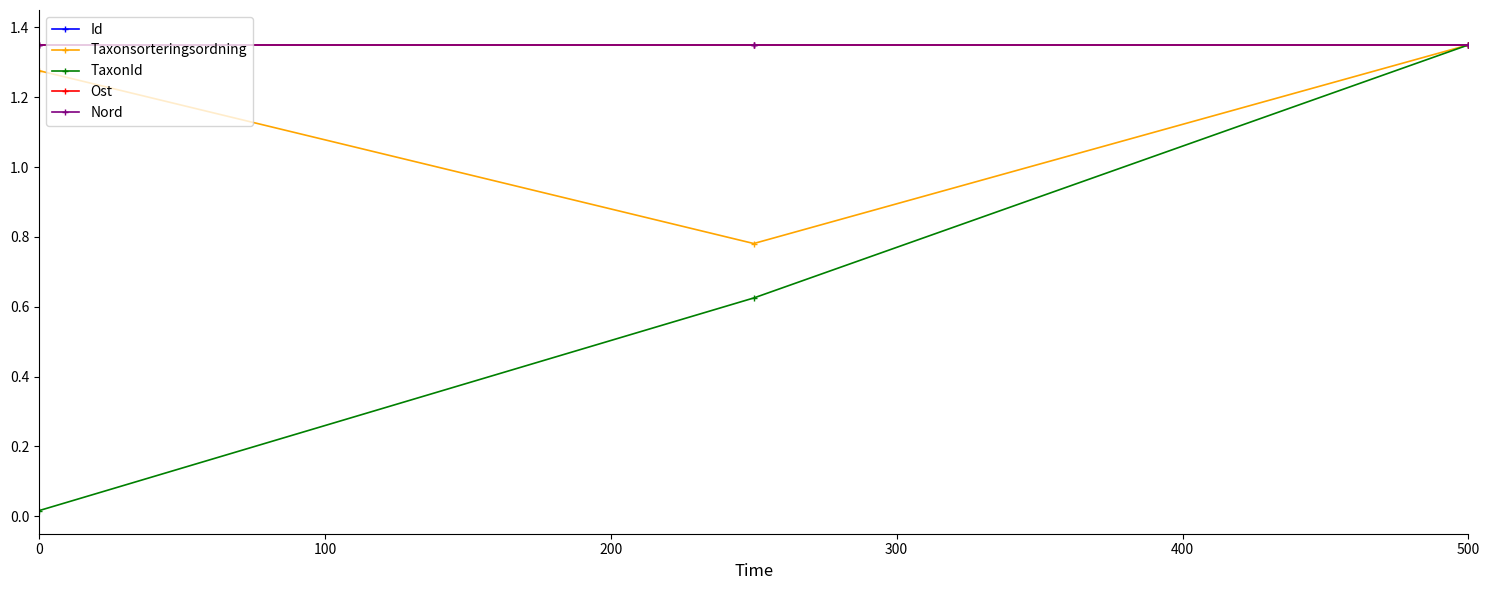

At which category is the sum across all series the highest?

200